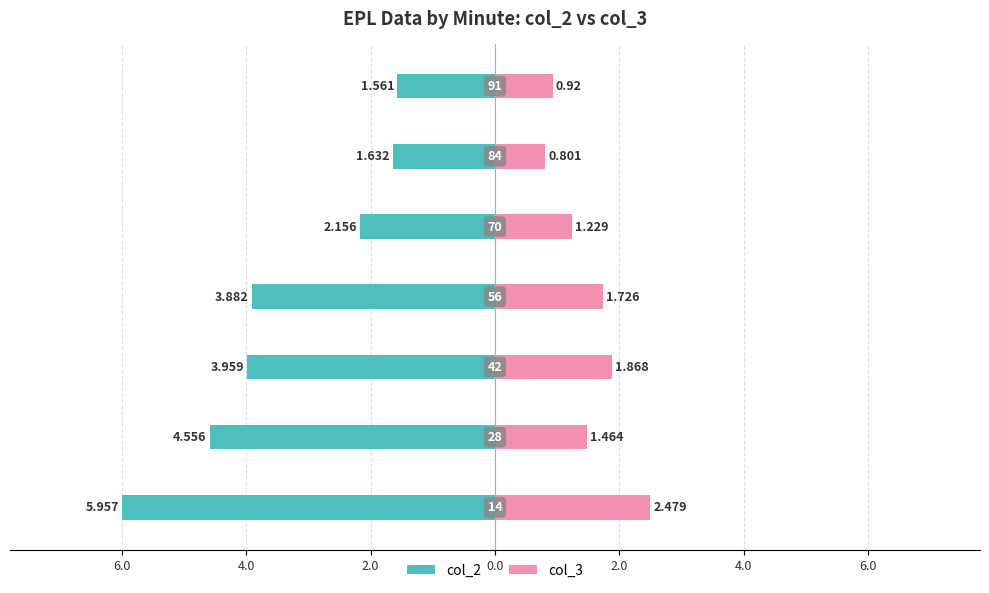

Reading left to right, list all the values displayed in this chart.

col_2: -6.0	-4.6	-4.0	-3.9	-2.2	-1.6	-1.6
col_3: 2.5	1.5	1.9	1.7	1.2	0.8	0.9